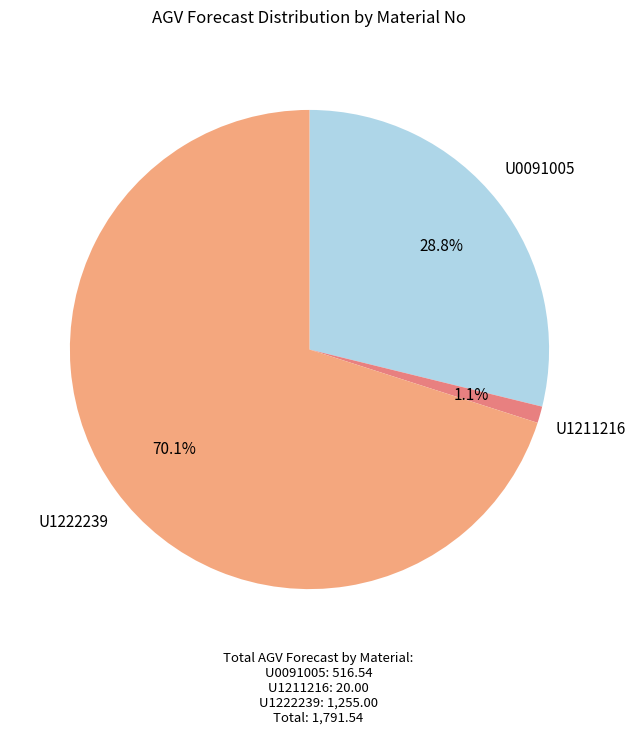

To the nearest percent, what is the difference between the largest and smallest slice percentages?

69%